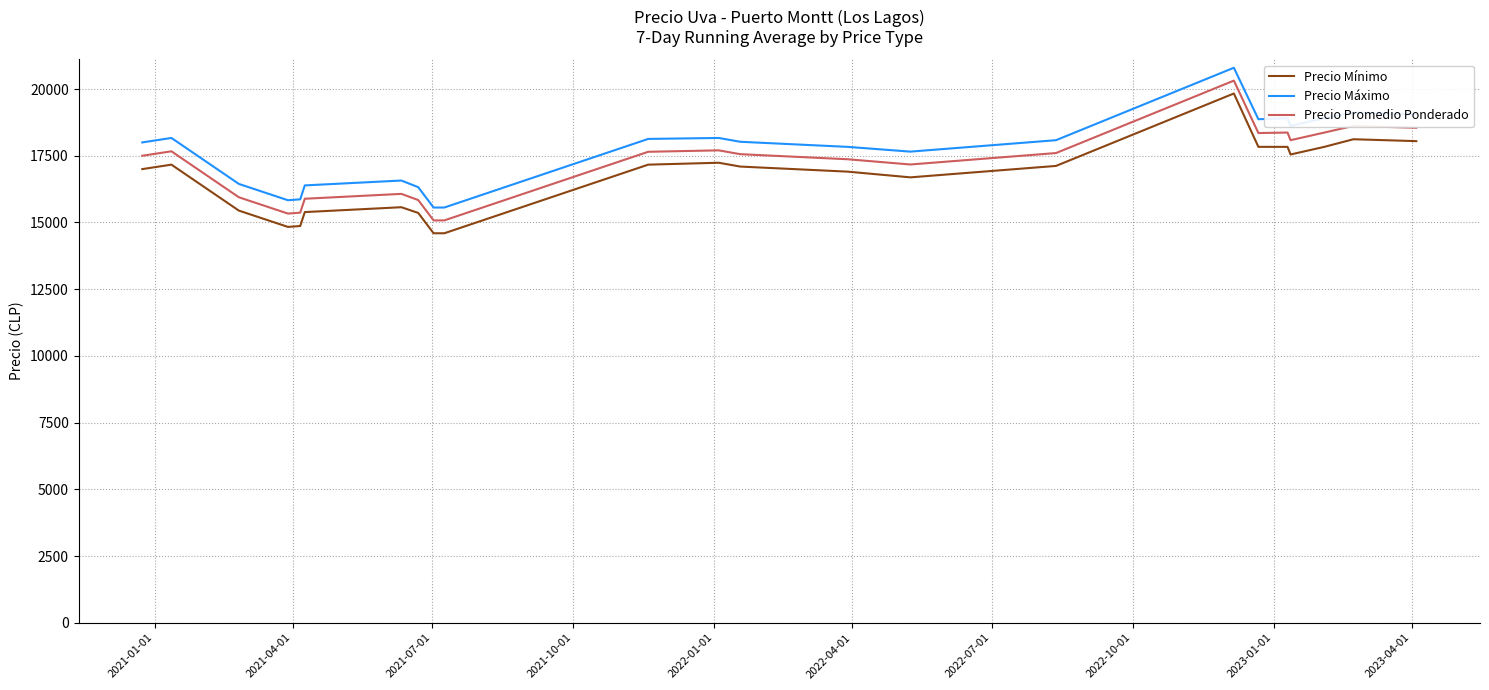

What is the difference between the second highest and minimum values in the Precio Promedio Ponderado series?

3541.7